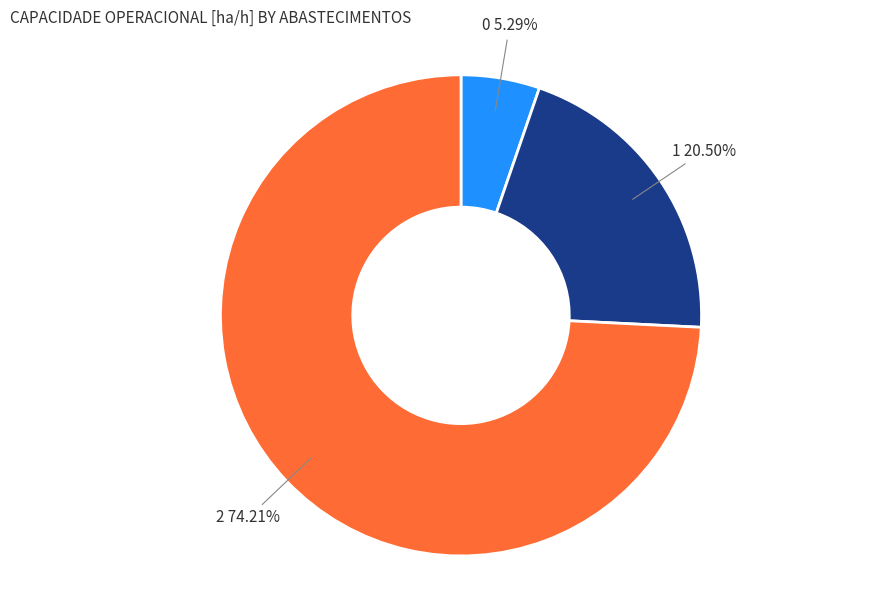

Does any single category account for the majority?

Yes